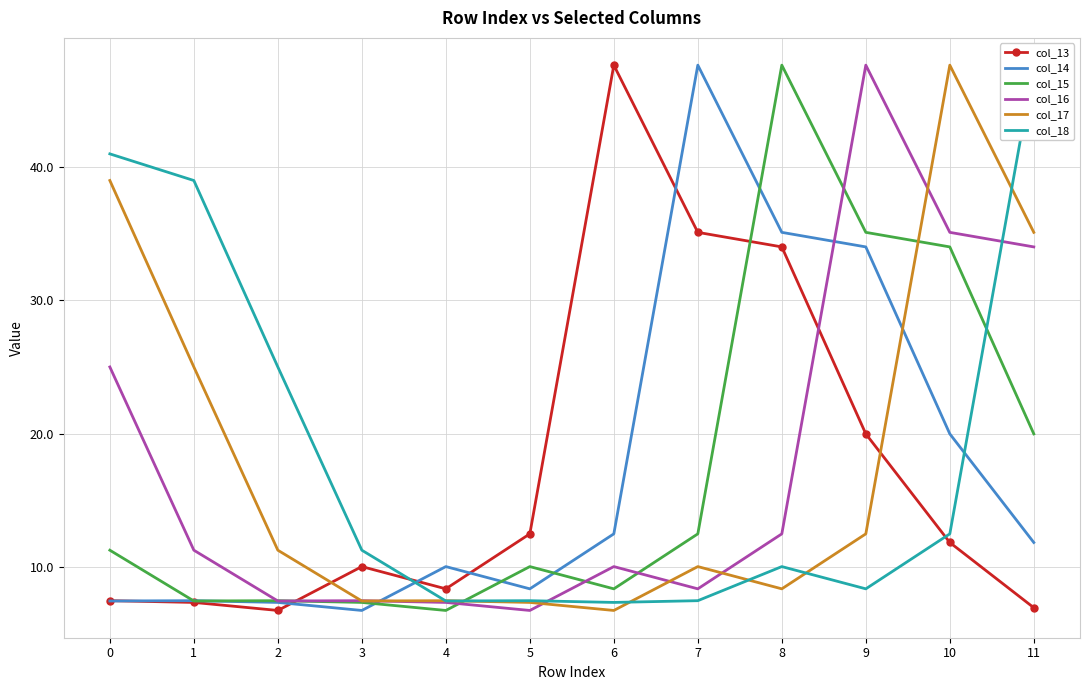

What is the sum of all col_15 values?

207.7